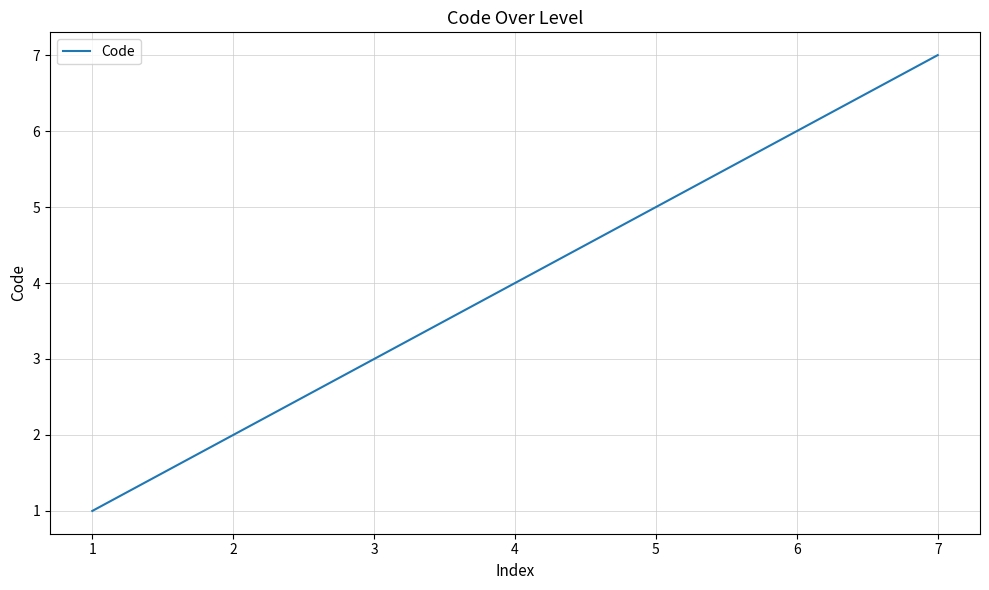

What is the smallest value displayed?

1